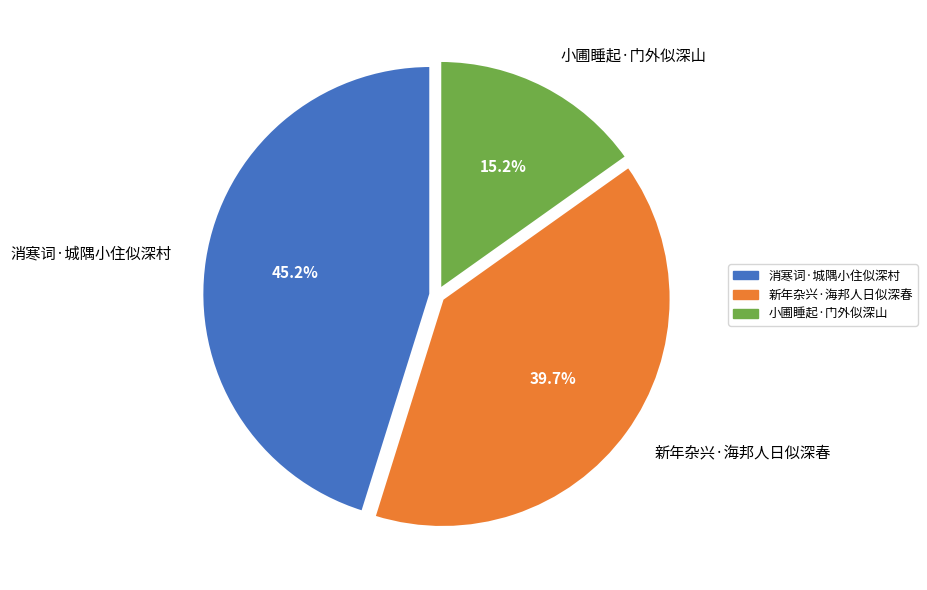

Combined, do 小圃睡起·门外似深山 and 新年杂兴·海邦人日似深春 account for over 50%?

Yes